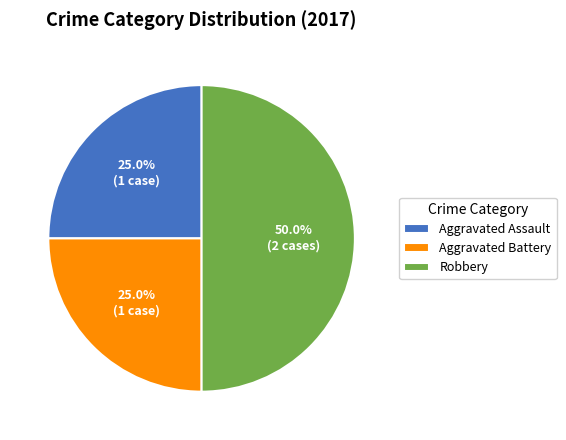

Count the number of slices in the pie.

3